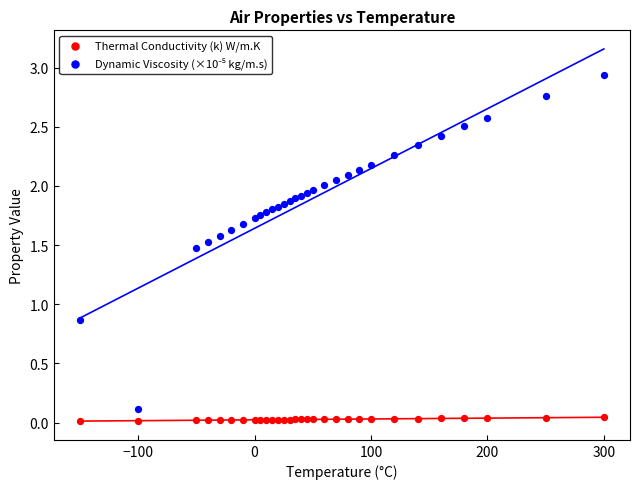

What is the X range (max minus min) for the scatter plot?

450.0